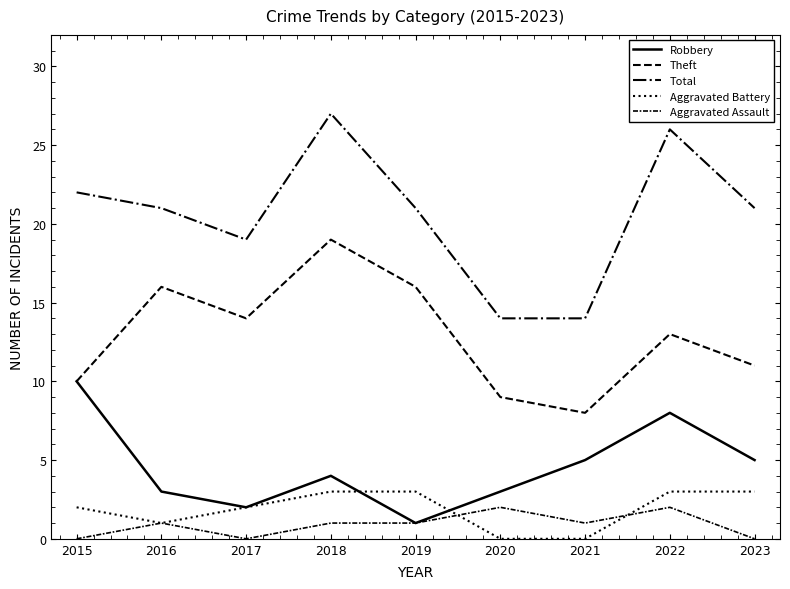

Which series has the largest total across all categories?

Total